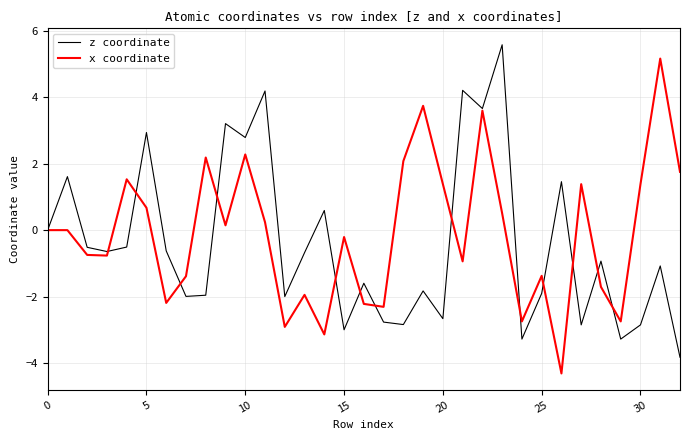

What is the smallest value displayed?

-4.3